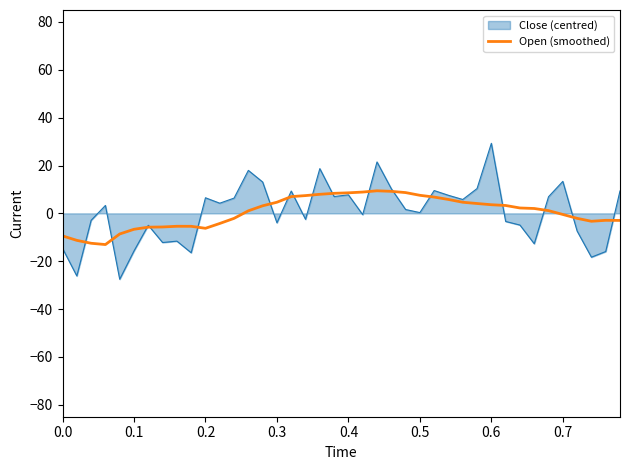

List the series in order of their peak value, highest first.

Close (centred), Open (smoothed)